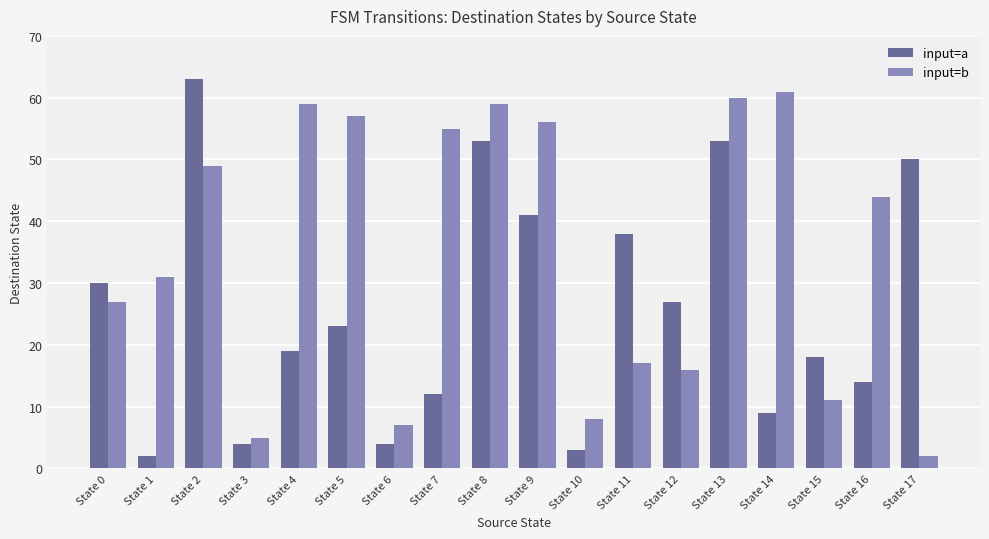

True or false: input=b has a value of 10 at State 6.

False